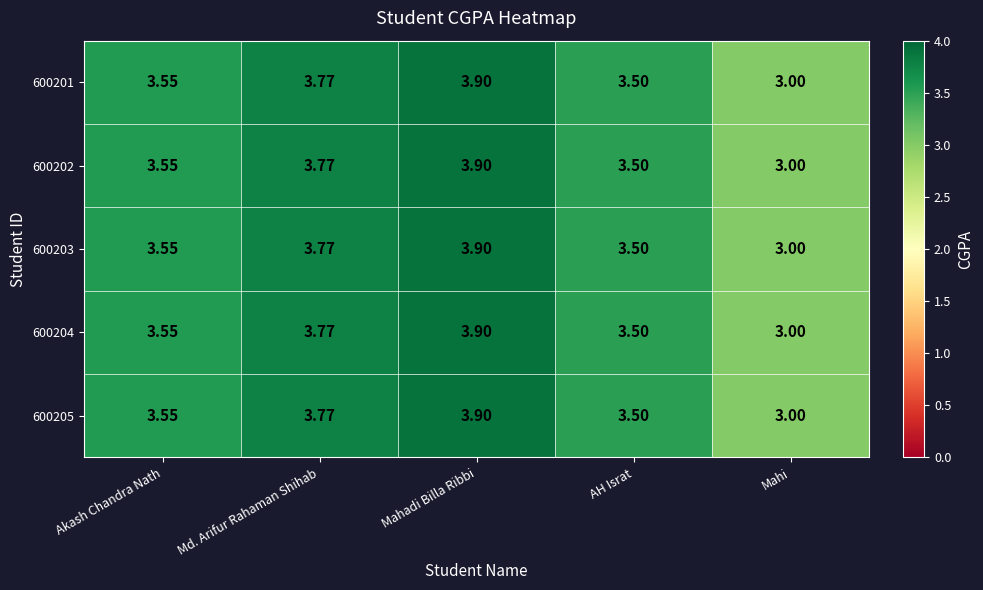

Where is 600205 nearest to the value 3?

Mahi